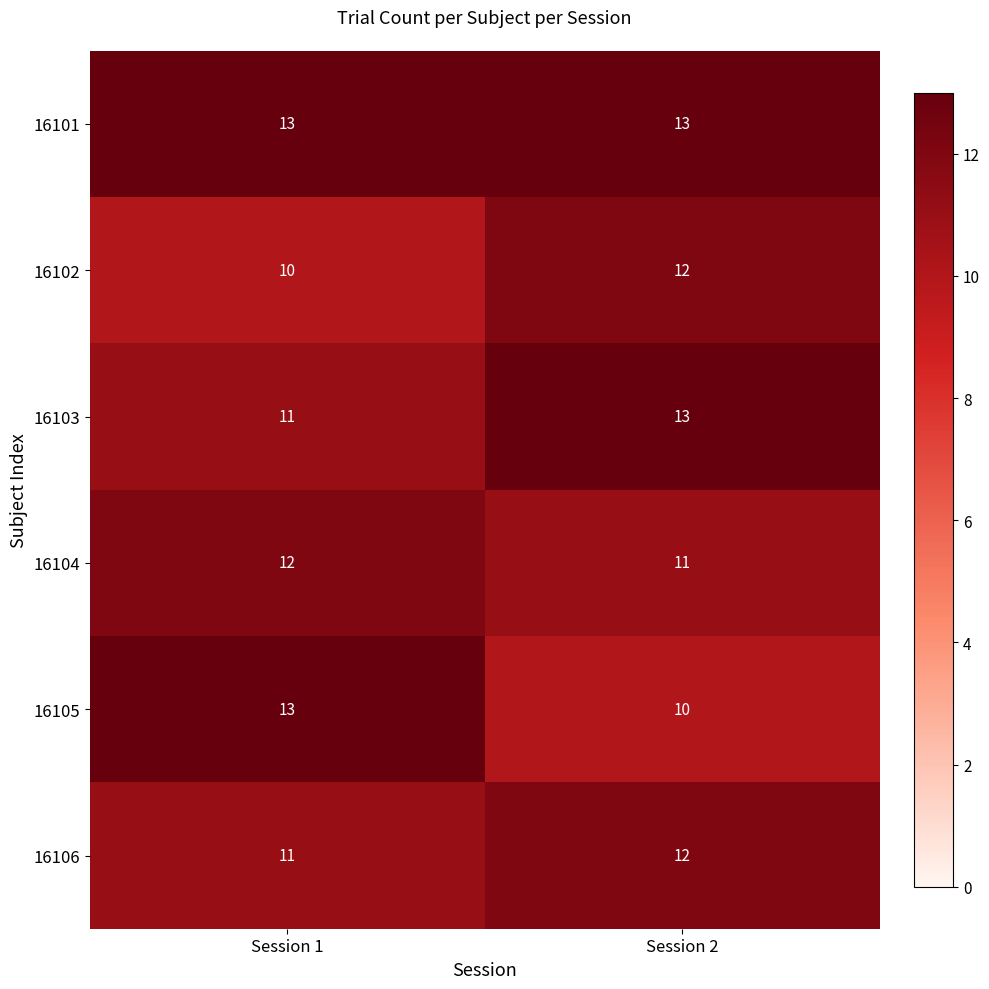

Where is 16104 nearest to the value 11?

Session 2